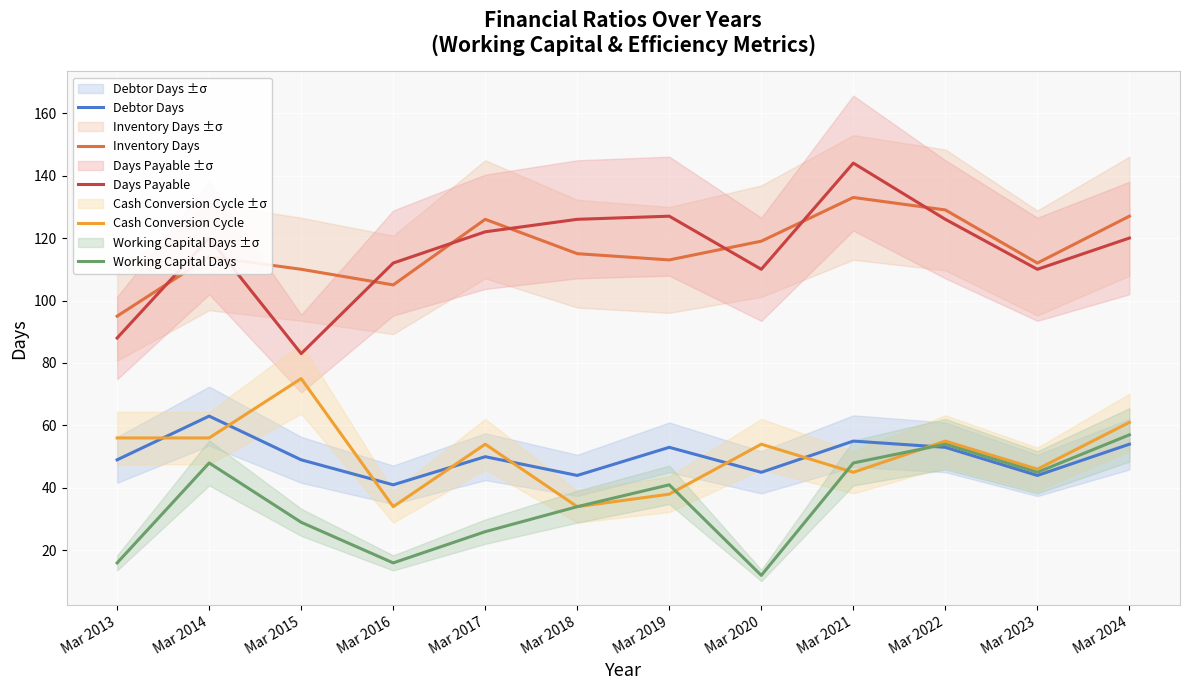

What is the highest value of the Working Capital Days series?

57